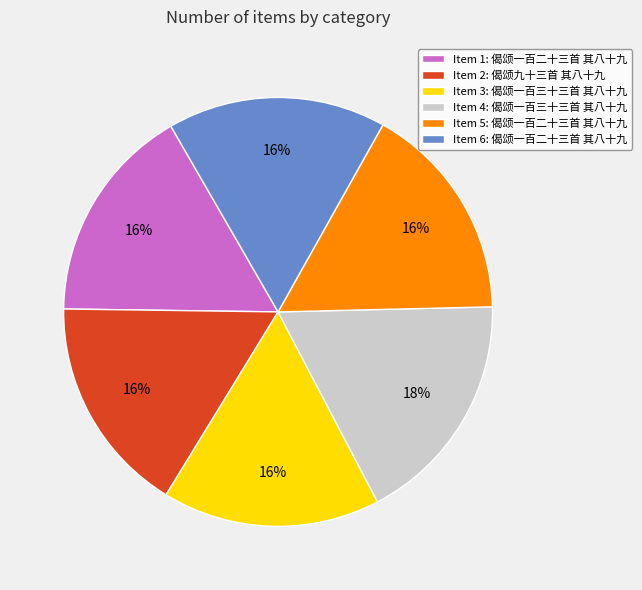

How many slices are in this pie chart?

6